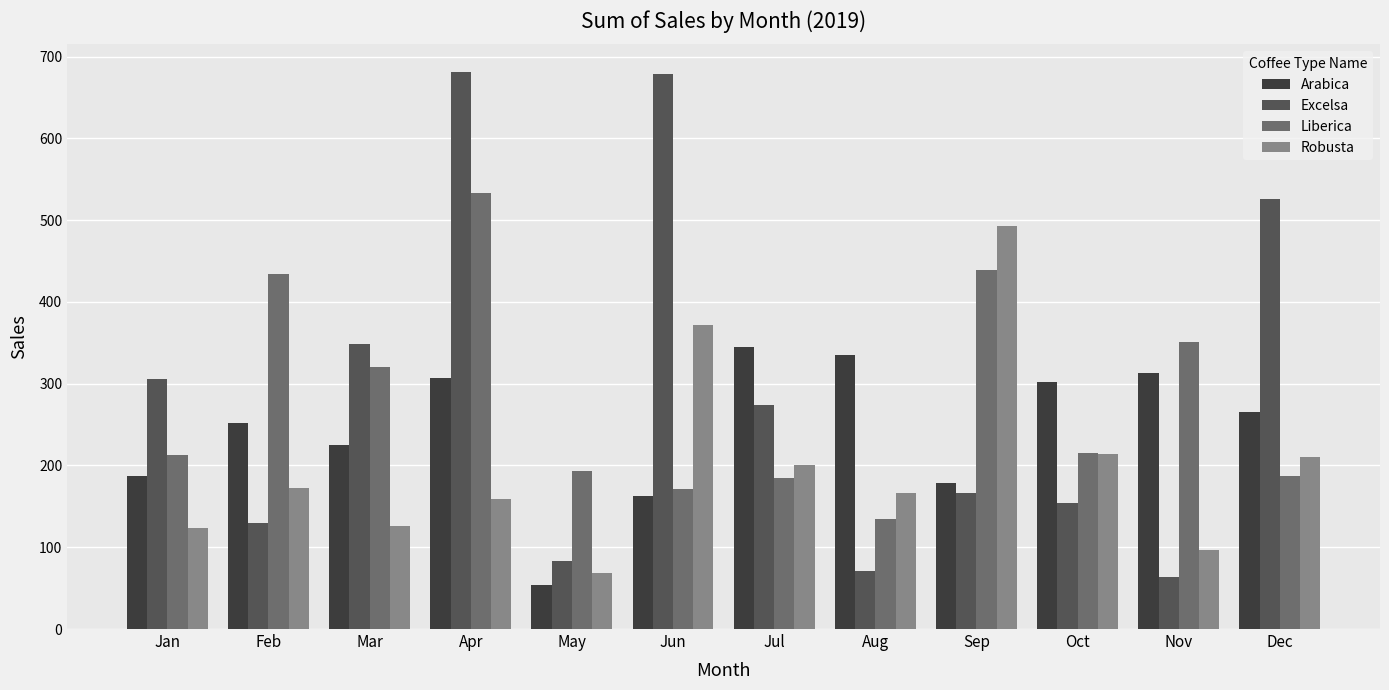

Rank the series by their maximum value, from highest to lowest.

Excelsa, Liberica, Robusta, Arabica